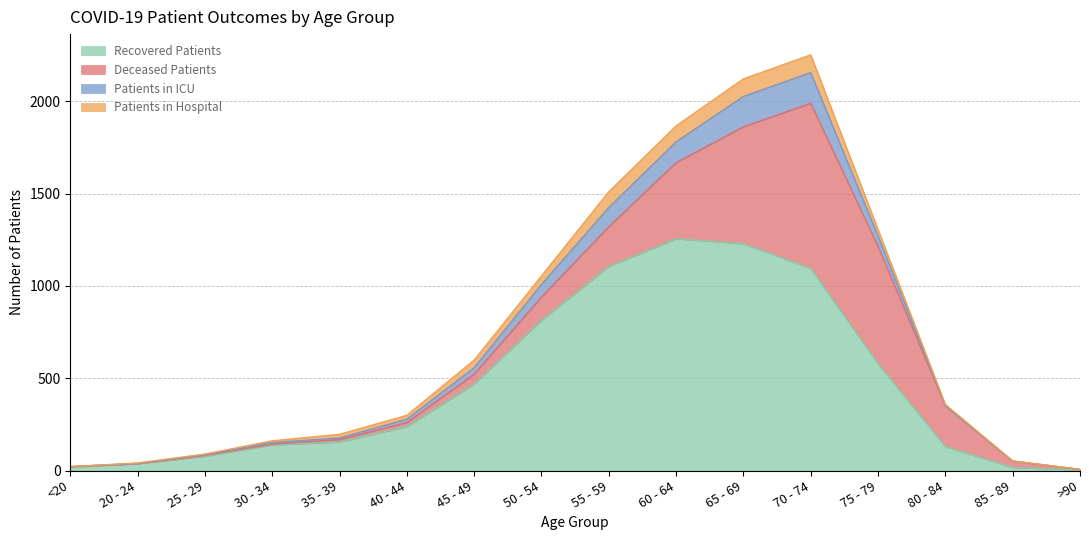

What is the label of the 10th point from the left?

60 - 64